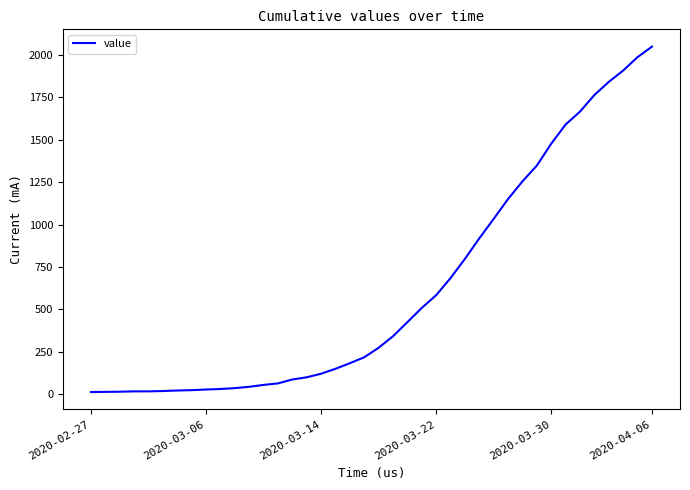

What is the maximum value shown in the chart?

2049